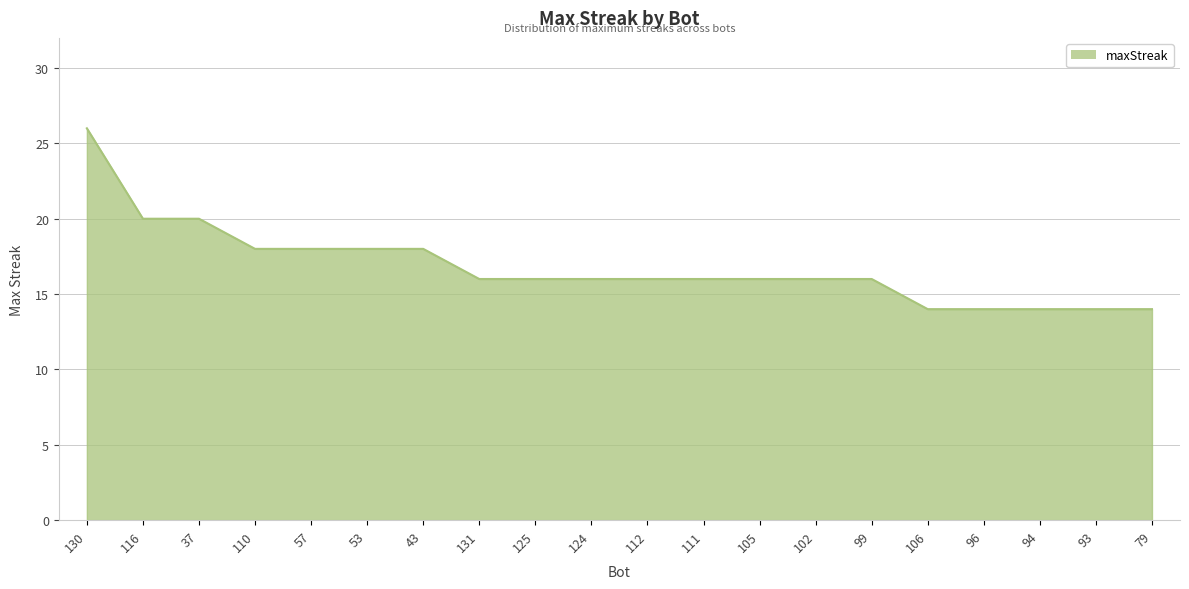

Does the chart have visible grid lines?

Yes